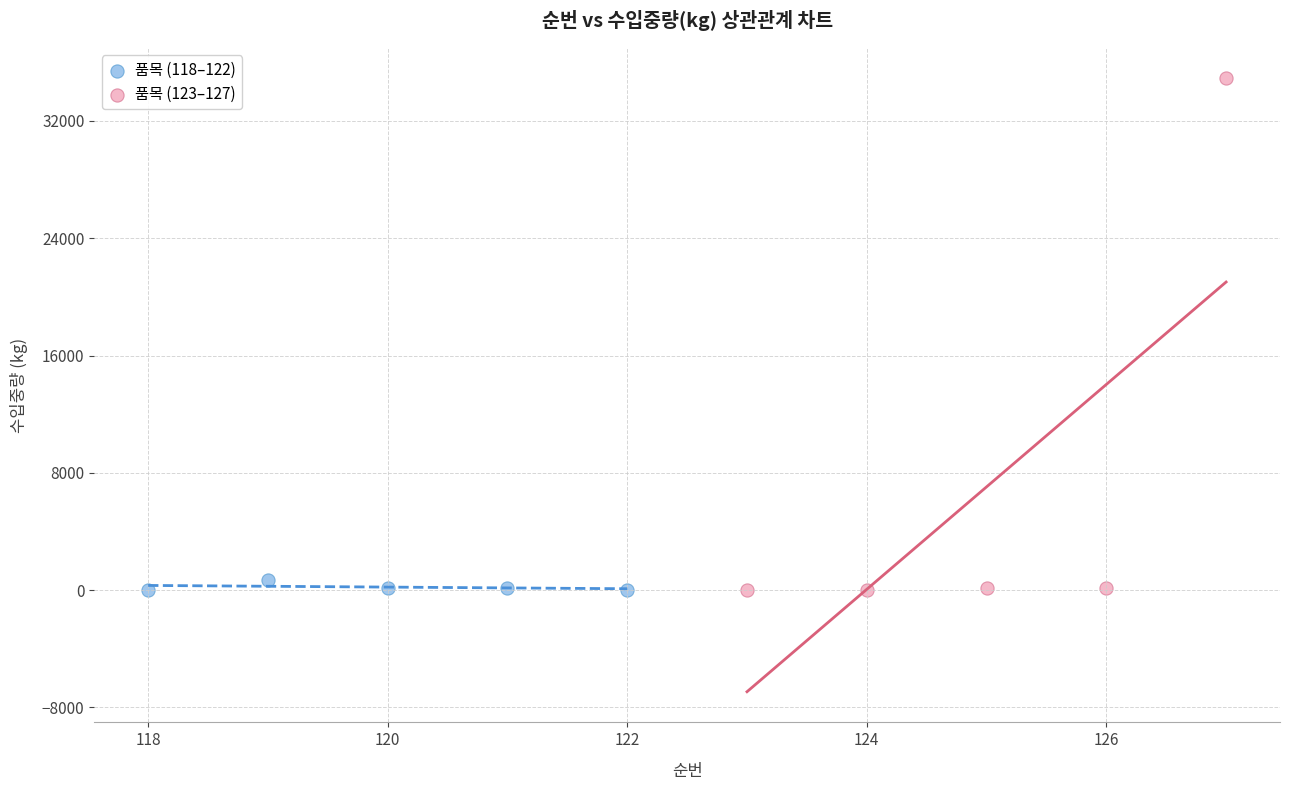

Which series contains the highest Y value?

품목 (123–127)